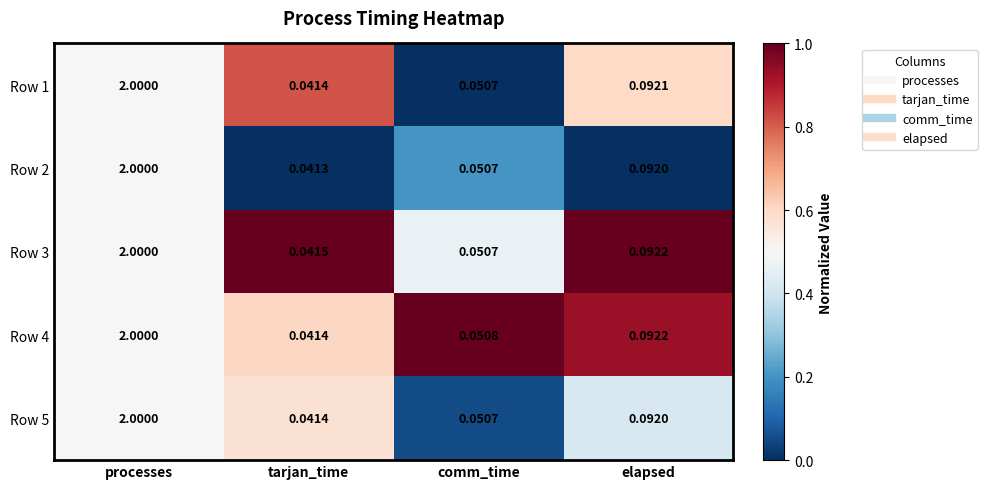

Is the value of Row 1 at processes greater than the value of Row 3 at comm_time?

Yes